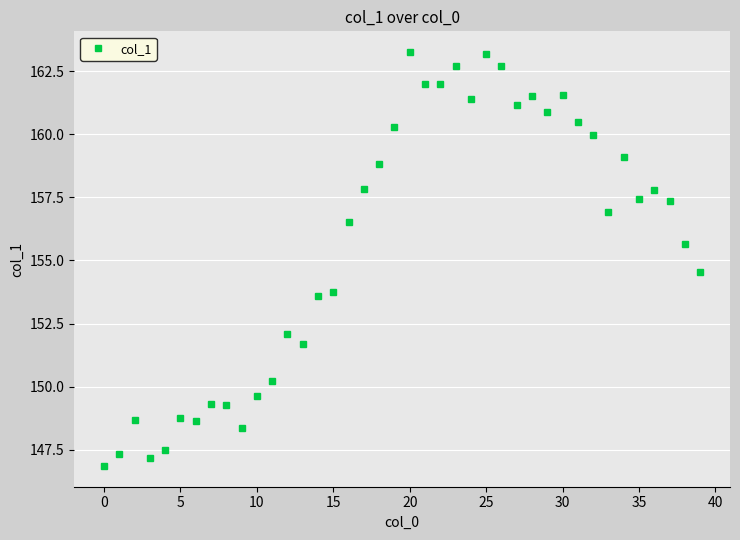

True or false: there are more than 2 points higher than both neighbors.

True